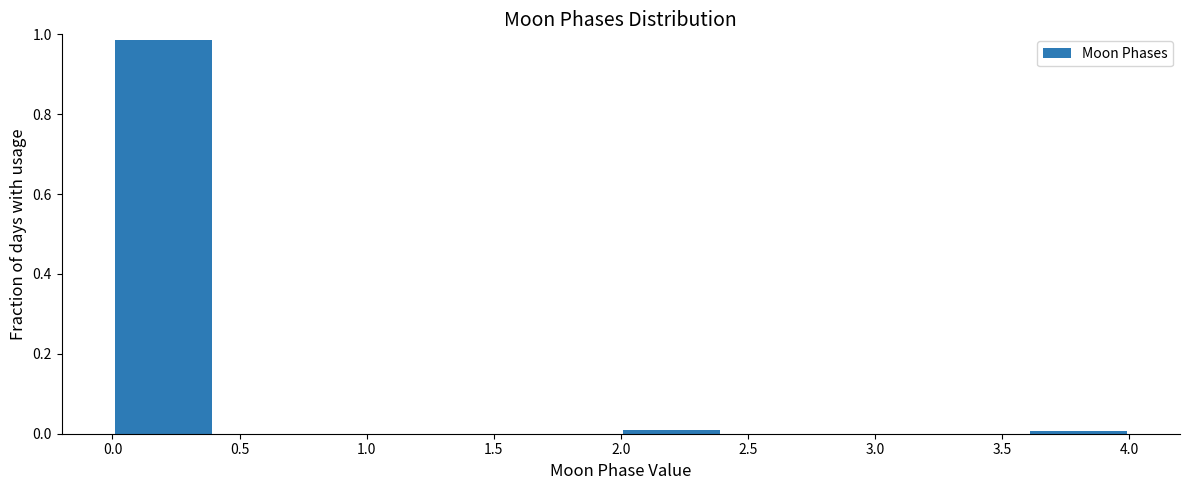

Over which range of the x-axis is the bar tallest?

0.0 to 0.4